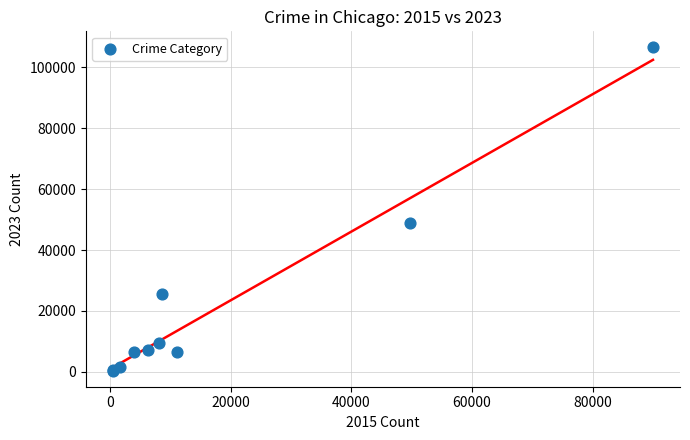

What Y value in the scatter plot is closest to 53482?

48883